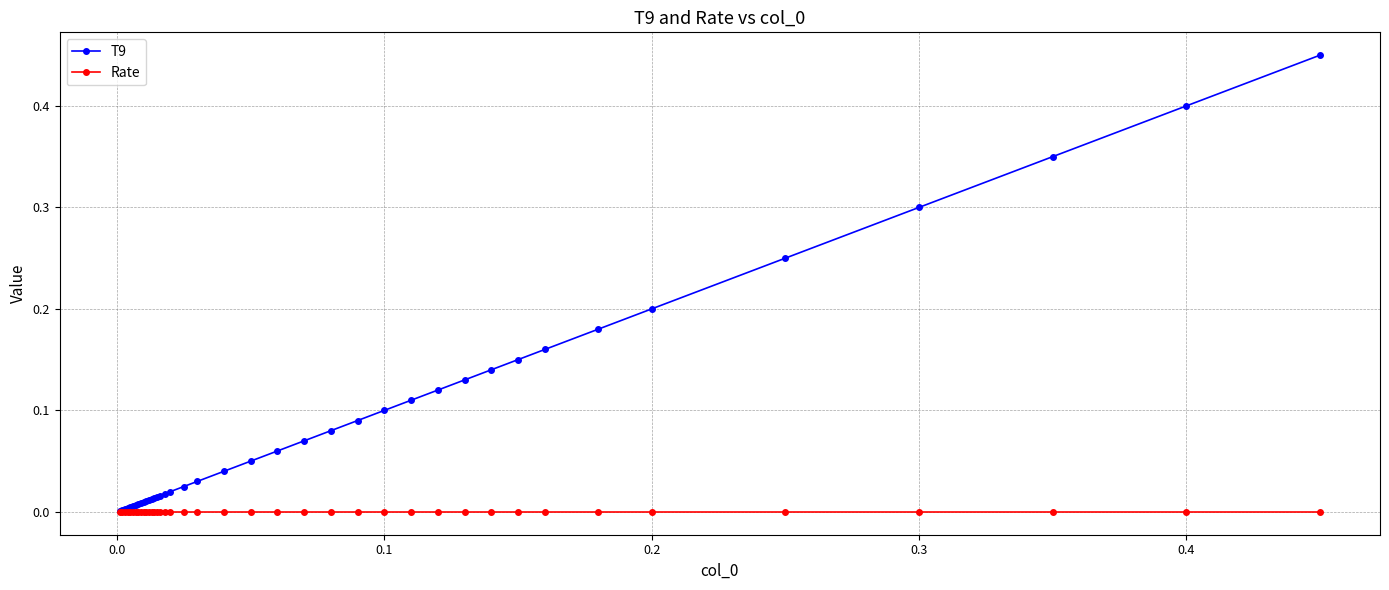

Does the chart have visible grid lines?

Yes